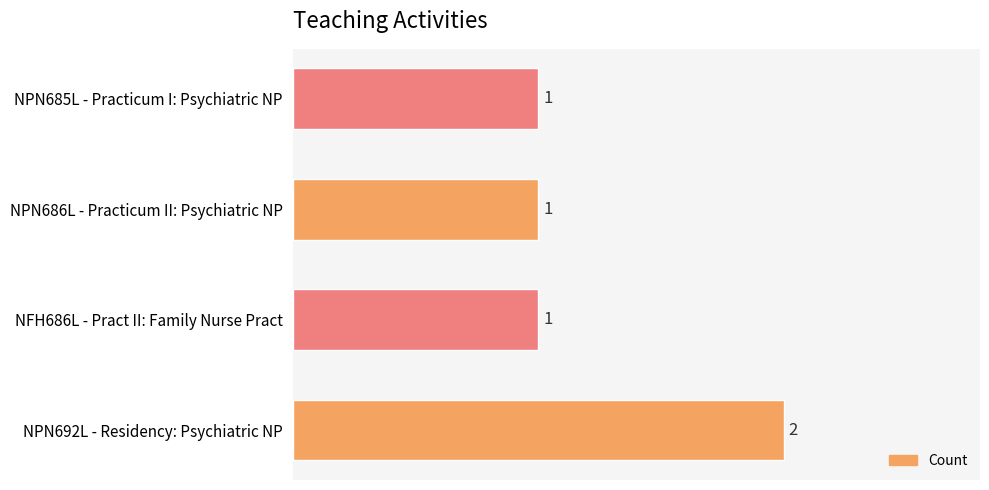

Reading bottom to top, list all the values displayed in this chart.

2	1	1	1